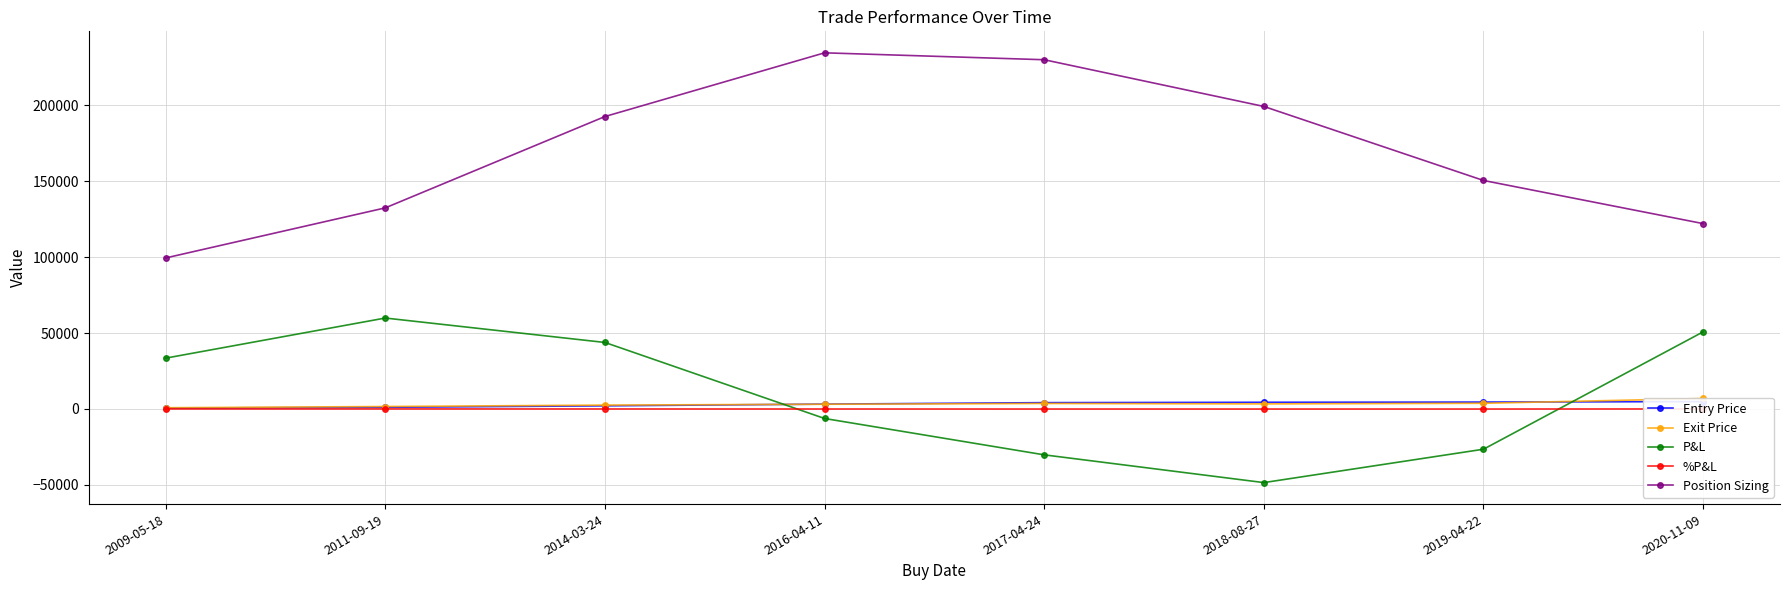

Which series has the largest range (max minus min)?

Position Sizing